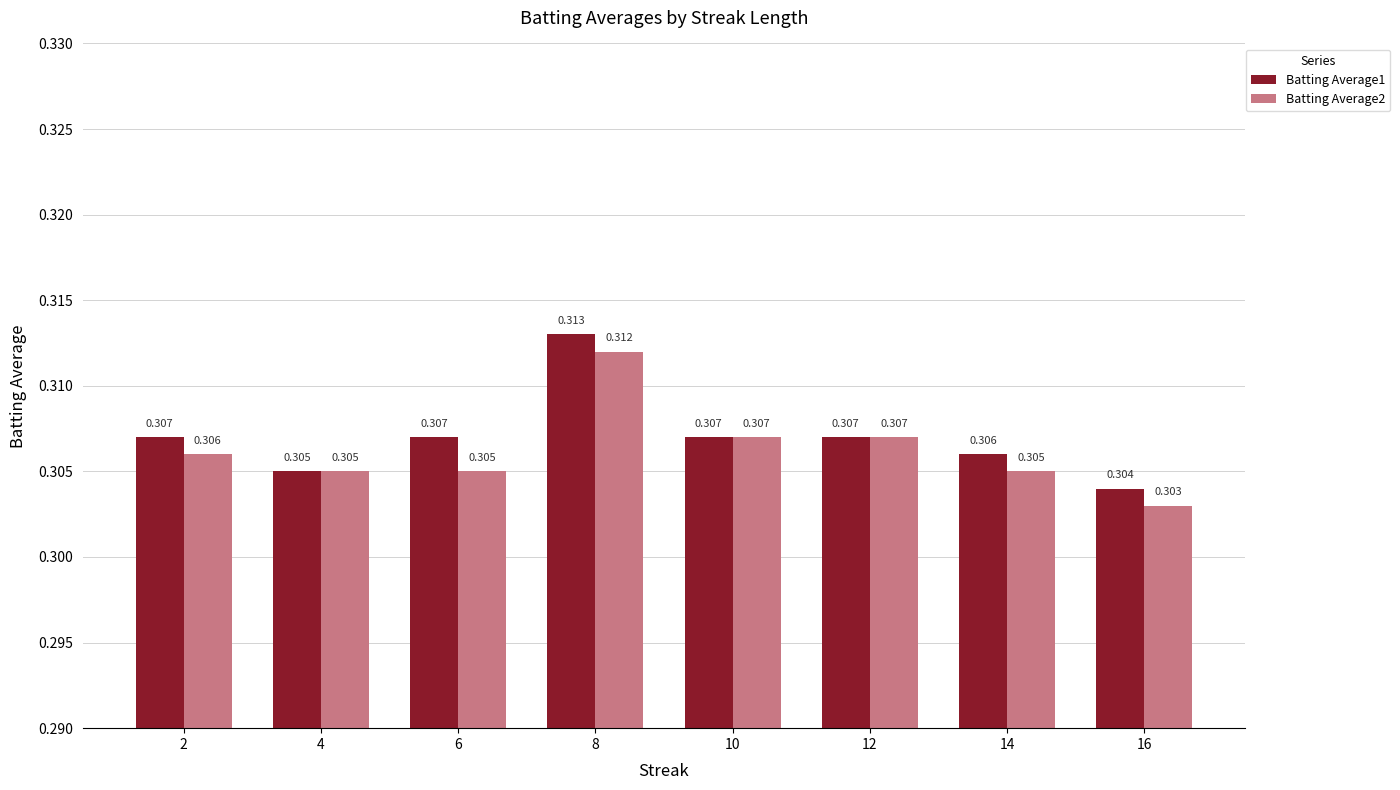

At which category does the chart reach its minimum across all series?

16